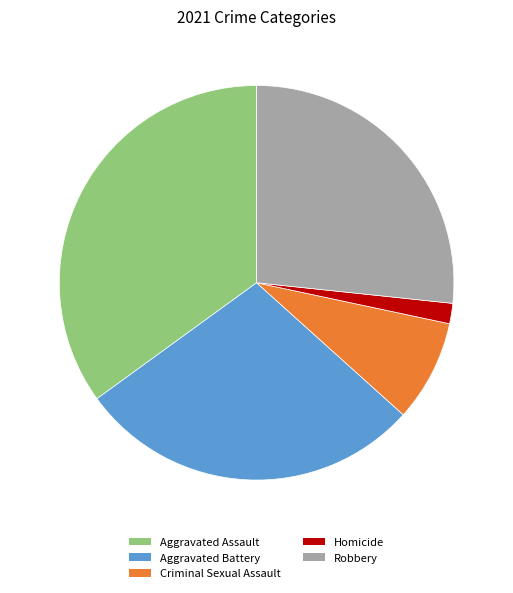

Which slice is the largest?

Aggravated Assault